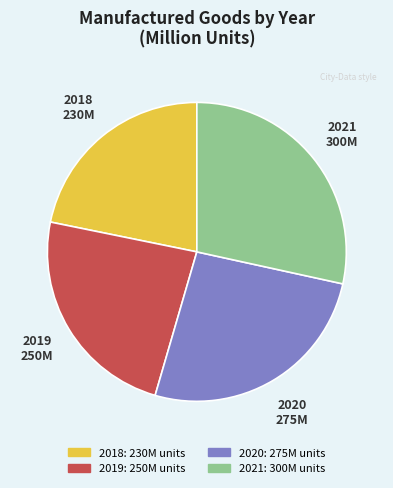

Combined, do 2021 and 2018 account for over 50%?

Yes